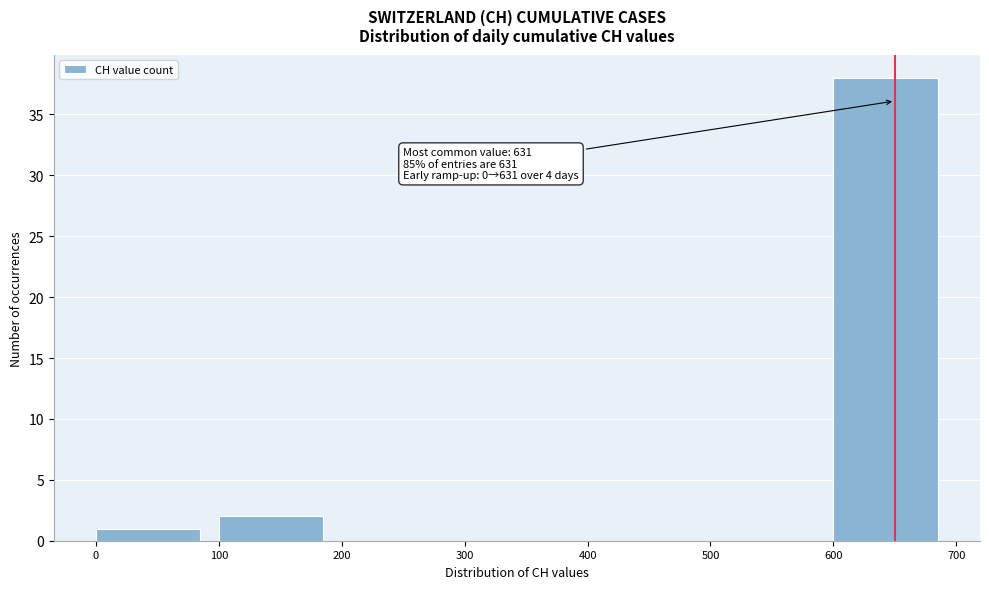

Which range on the x-axis has the tallest bar?

600 to 700